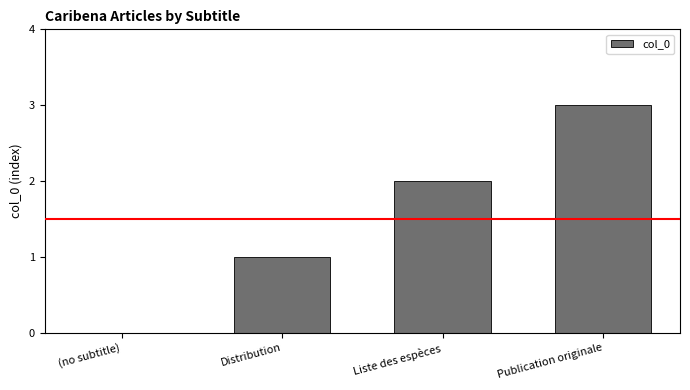

Reading left to right, what are all the values shown in this chart?

0	1	2	3